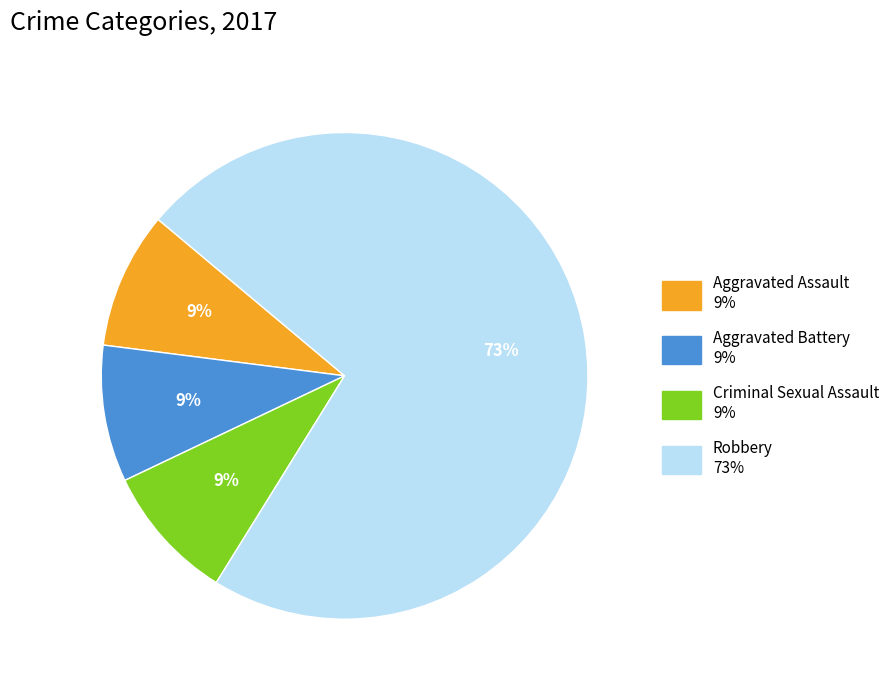

Does any single category account for the majority?

Yes